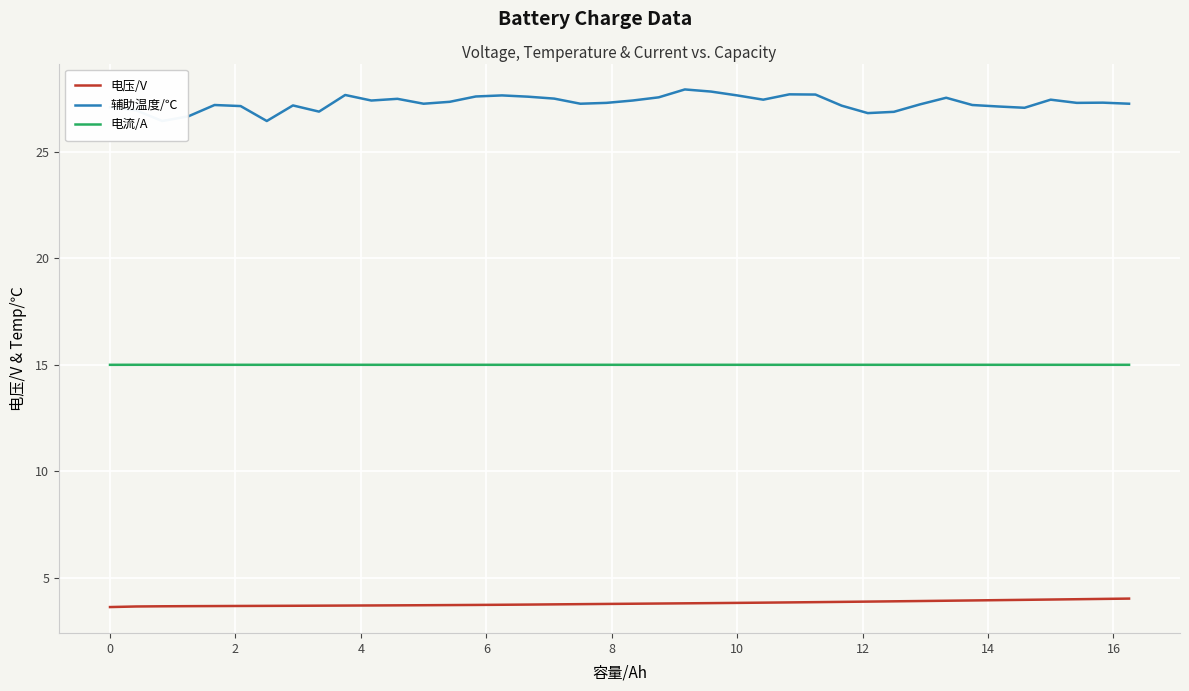

True or false: 辅助温度/℃ and 电压/V intersect in this chart.

False